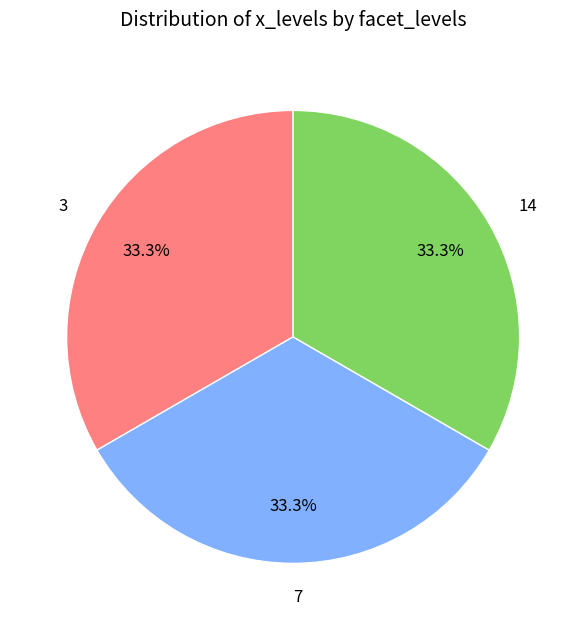

How many slices are in this pie chart?

3